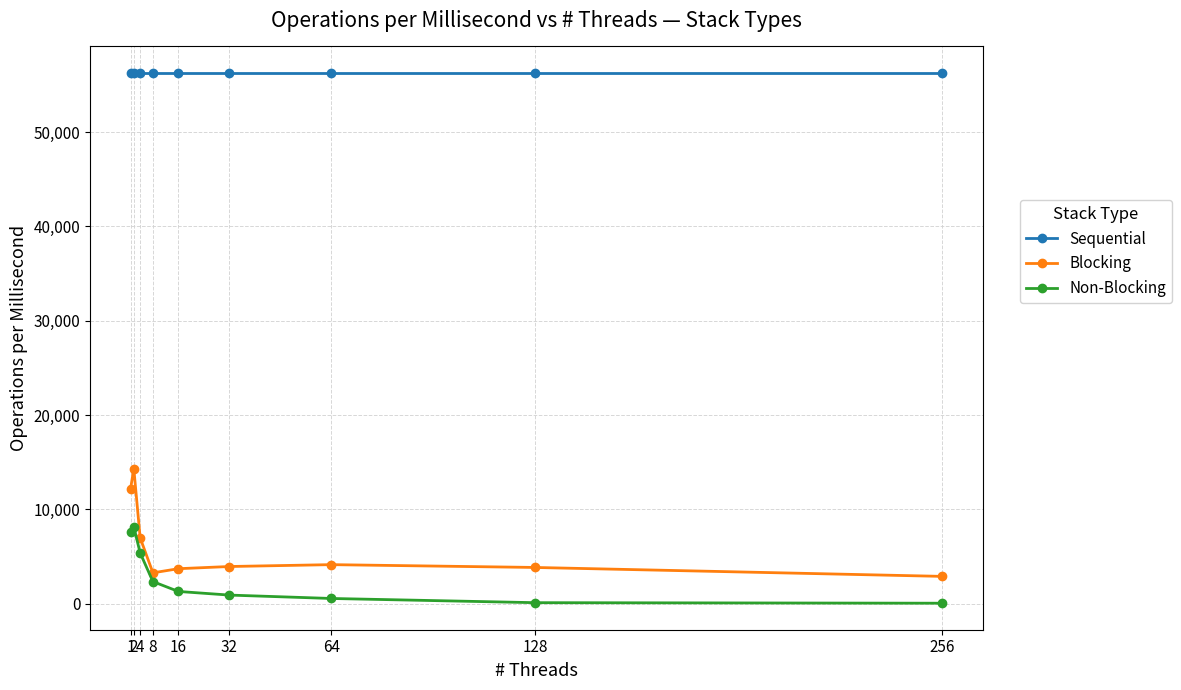

Where is Blocking nearest to the value 8623?

4